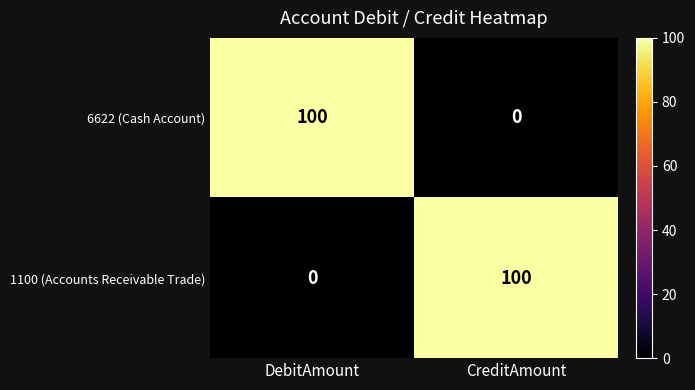

What is the sum of the 6622 (Cash Account) values at DebitAmount and CreditAmount?

100